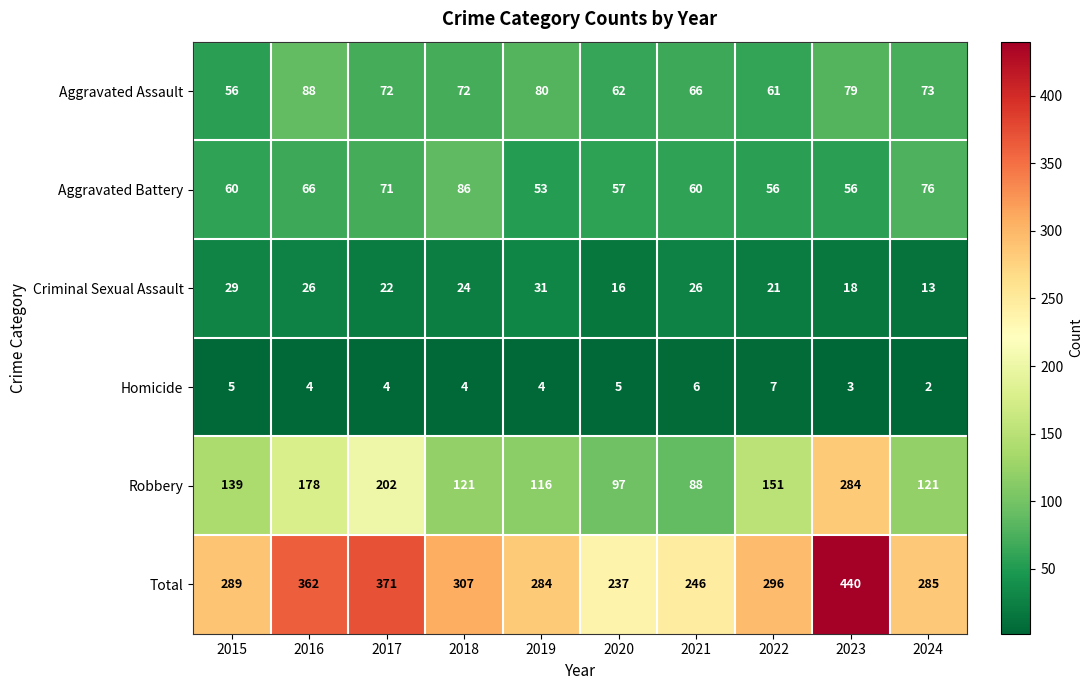

Which series has the largest total across all categories?

Total